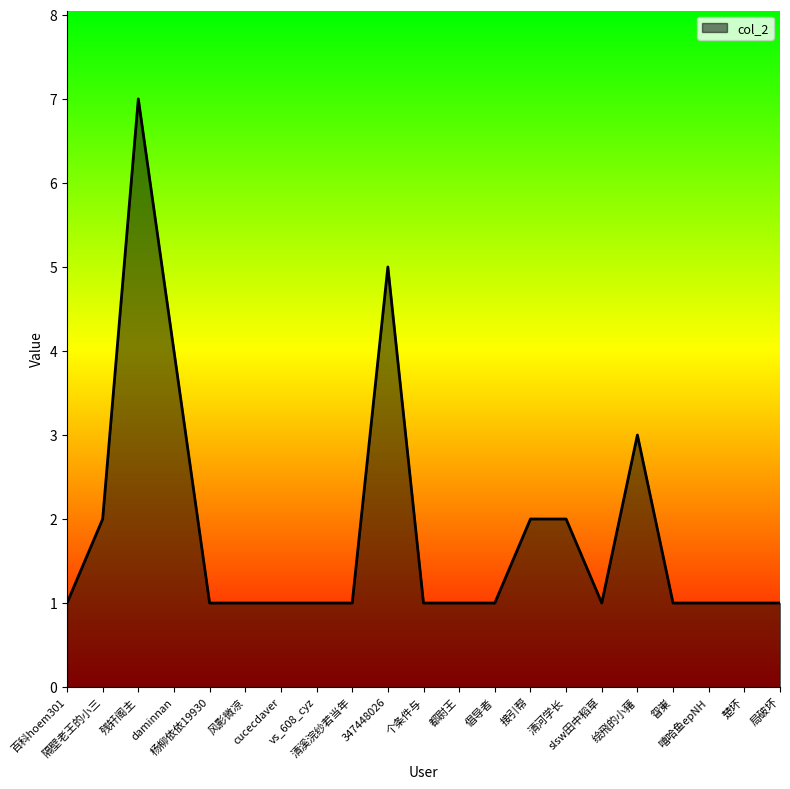

Reading left to right, transcribe all the data shown in this chart.

1	2	7	4	1	1	1	1	1	5	1	1	1	2	2	1	3	1	1	1	1